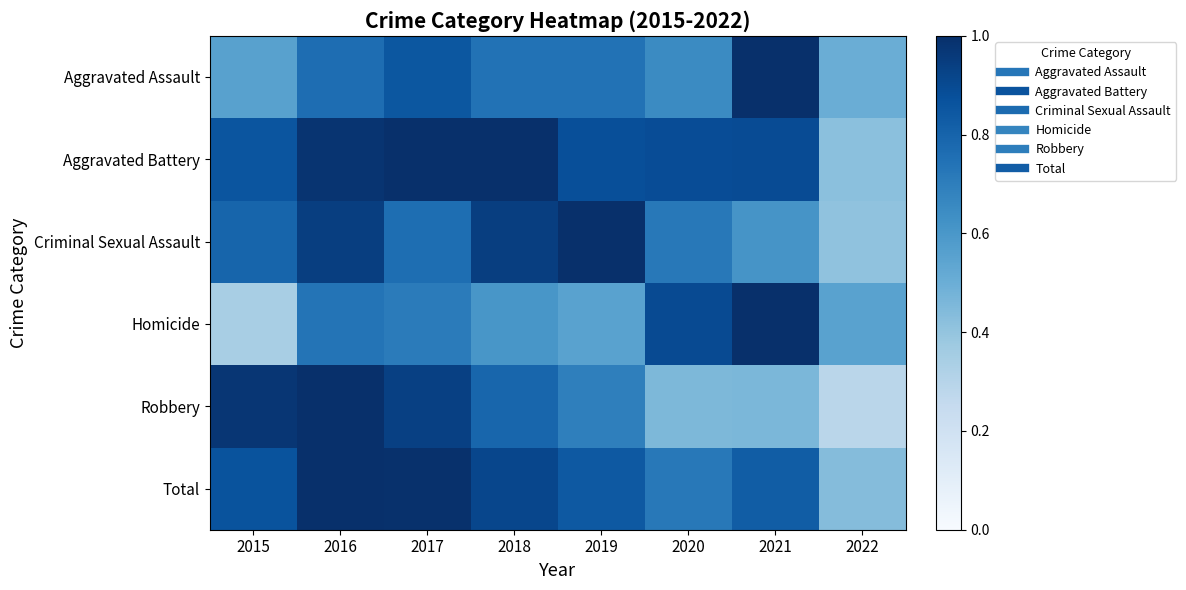

Reading right to left, what are all the values shown in this chart?

Aggravated Assault: 2022=0.5	2021=1.0	2020=0.7	2019=0.7	2018=0.7	2017=0.9	2016=0.8	2015=0.6
Aggravated Battery: 2022=0.4	2021=0.9	2020=0.9	2019=0.9	2018=1.0	2017=1.0	2016=1.0	2015=0.9
Criminal Sexual Assault: 2022=0.4	2021=0.6	2020=0.7	2019=1.0	2018=0.9	2017=0.8	2016=0.9	2015=0.8
Homicide: 2022=0.6	2021=1.0	2020=0.9	2019=0.6	2018=0.6	2017=0.7	2016=0.7	2015=0.3
Robbery: 2022=0.3	2021=0.5	2020=0.5	2019=0.7	2018=0.8	2017=0.9	2016=1.0	2015=1.0
Total: 2022=0.4	2021=0.8	2020=0.7	2019=0.8	2018=0.9	2017=1.0	2016=1.0	2015=0.9